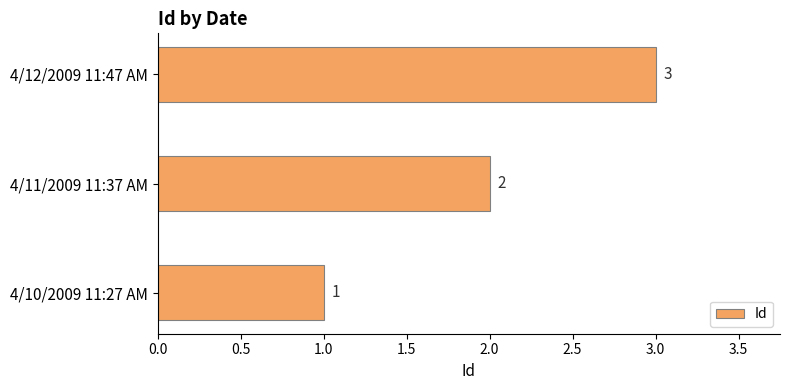

The value at 4/11/2009 11:37 AM is 2. True or false?

True